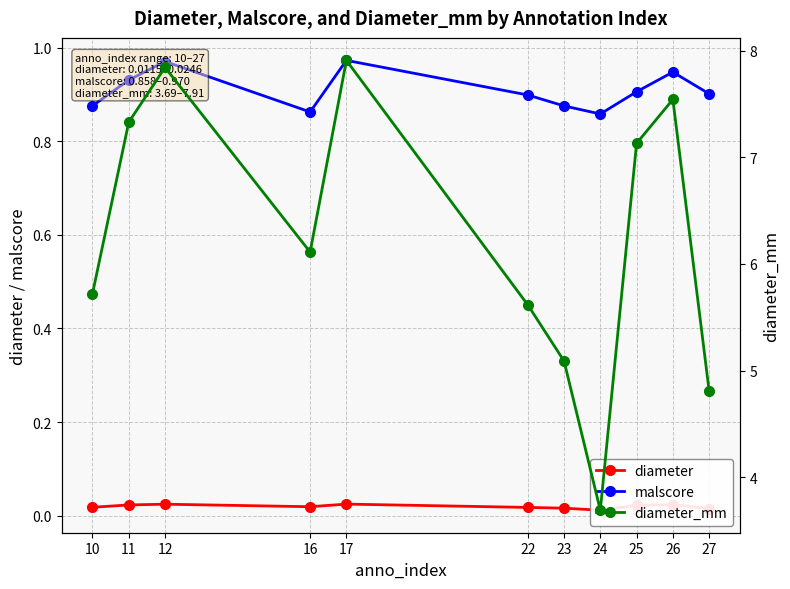

Which category has the lowest value across all series?

24